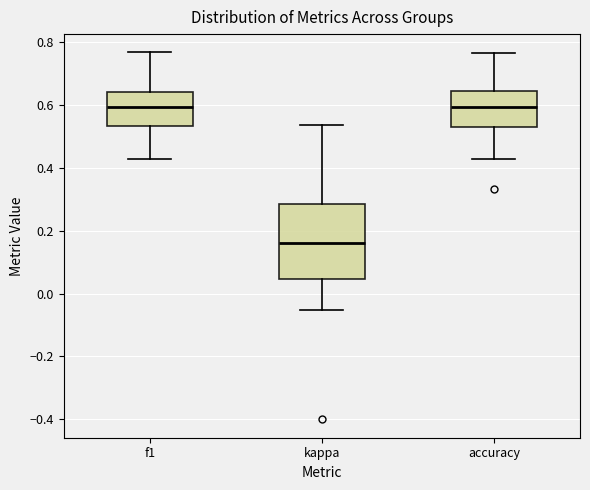

Where is the upper edge of the box for kappa on the y-axis? The values are not printed on the chart, so give them approximately, as read against the axis.

0.28